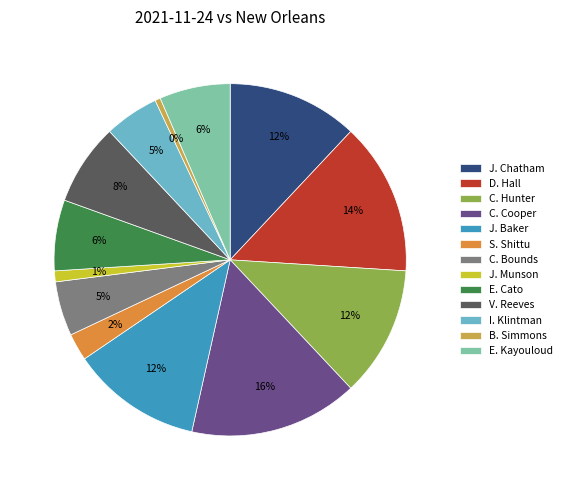

What percentage is the J. Baker slice, to the nearest percent?

12%